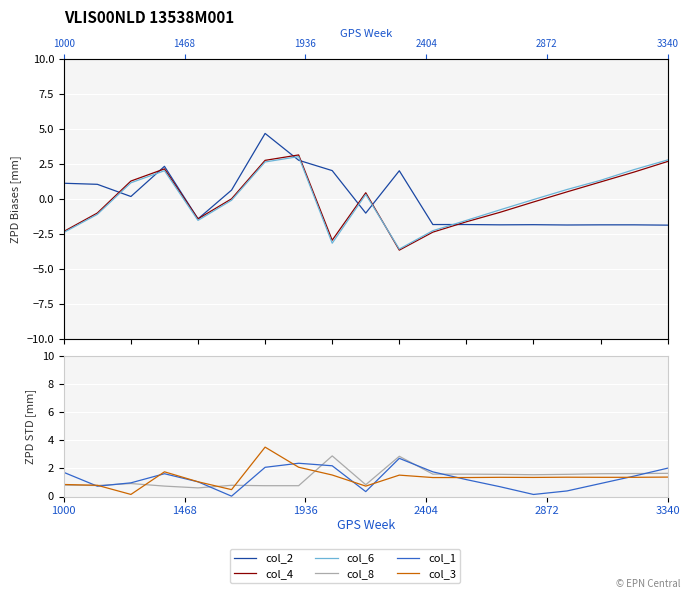

Where do col_4 and col_3 first cross each other?

1468 and 1936